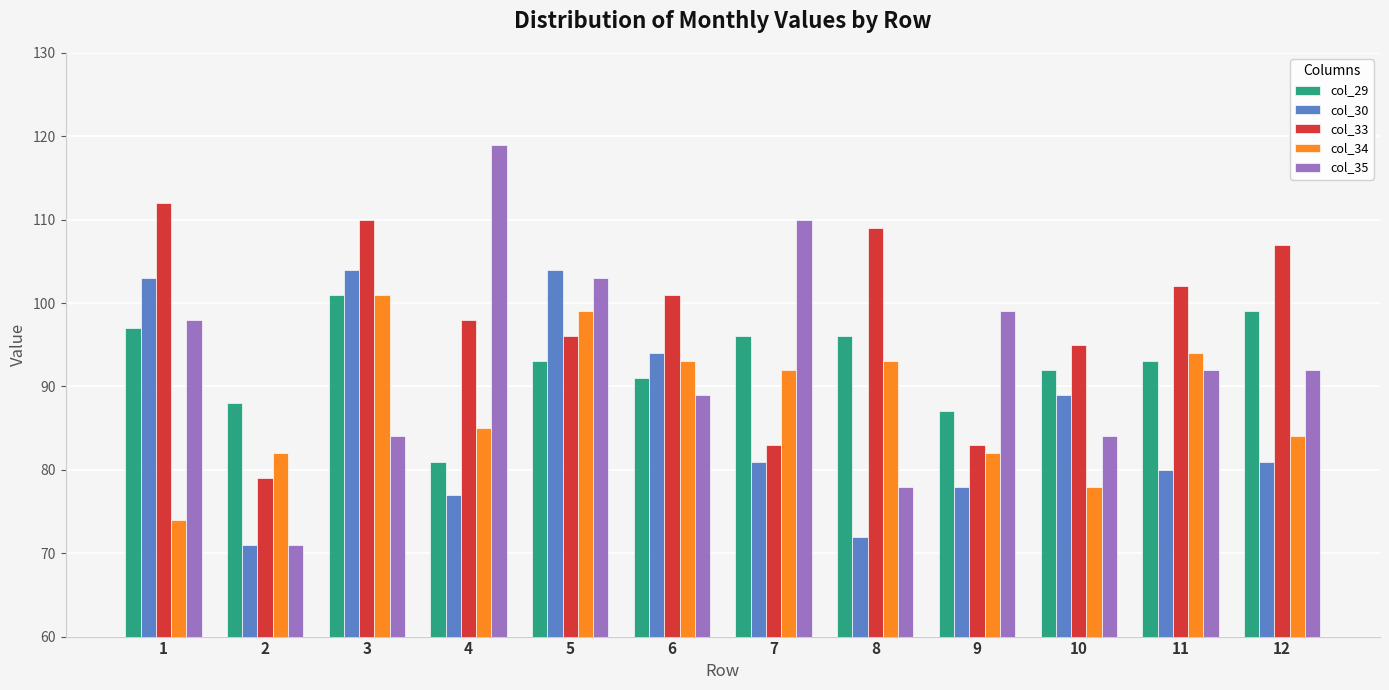

What is the sum of the col_30 values at 4 and 2?

148